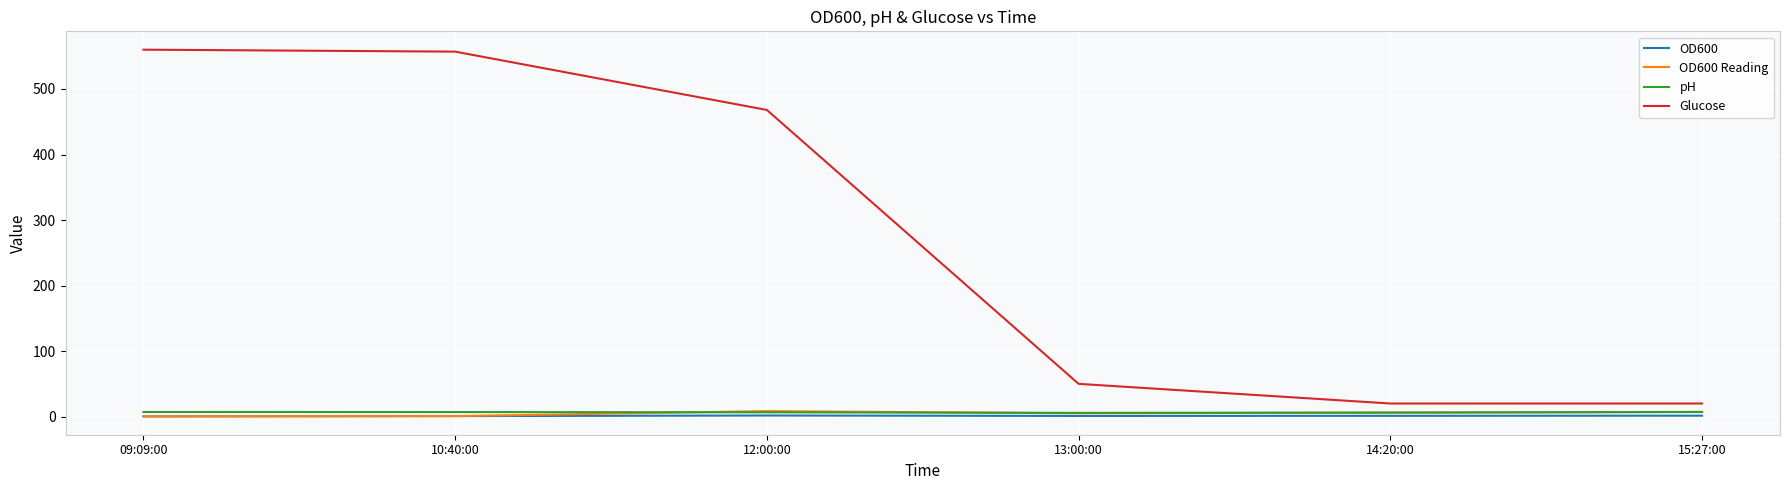

What is the lowest value of the Glucose series?

20.0